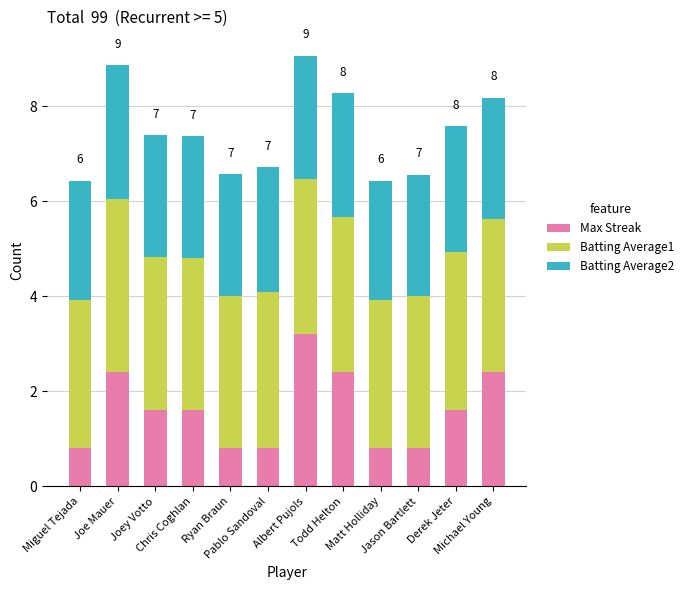

What is the sum of all Max Streak values?

19.2